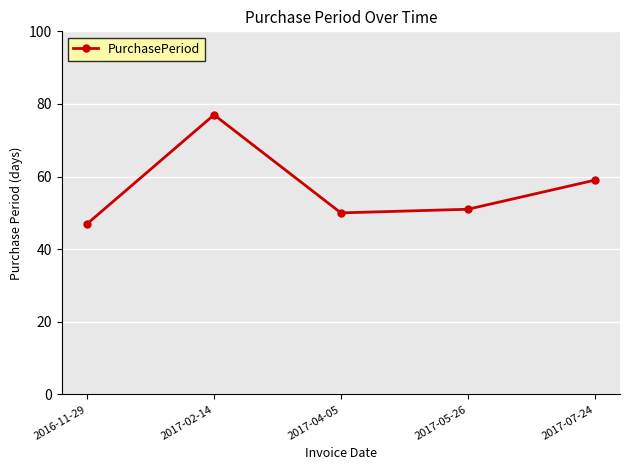

At which category does the data reach its first local valley?

2017-04-05